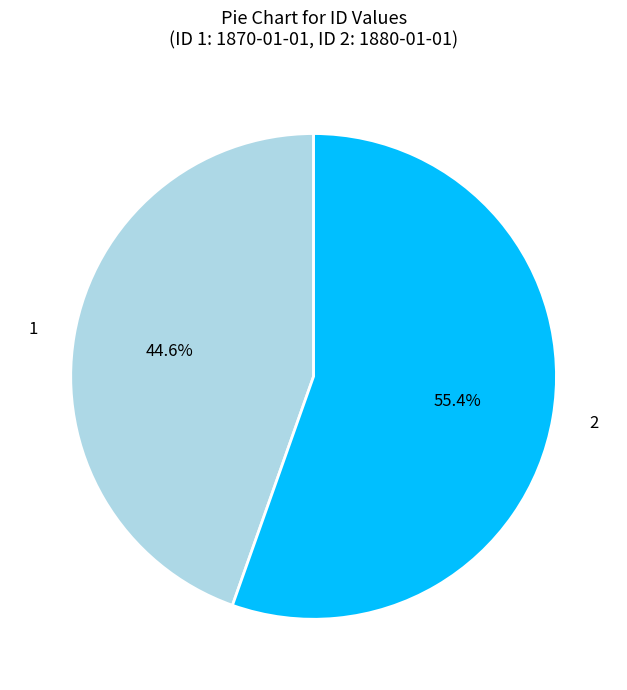

What percentage is NOT represented by 1?

55.4%